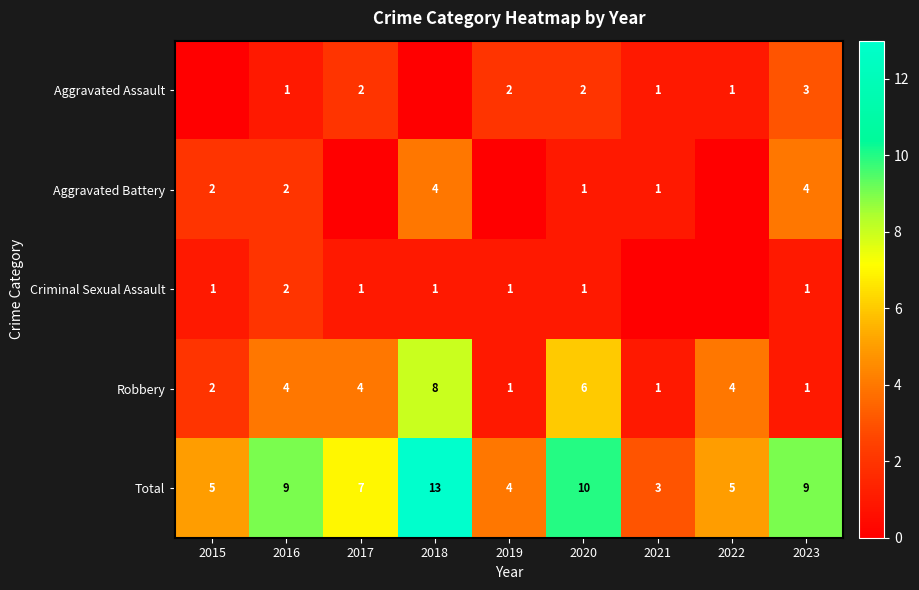

Is the value of Aggravated Assault at 2017 greater than the value of Criminal Sexual Assault at 2023?

Yes